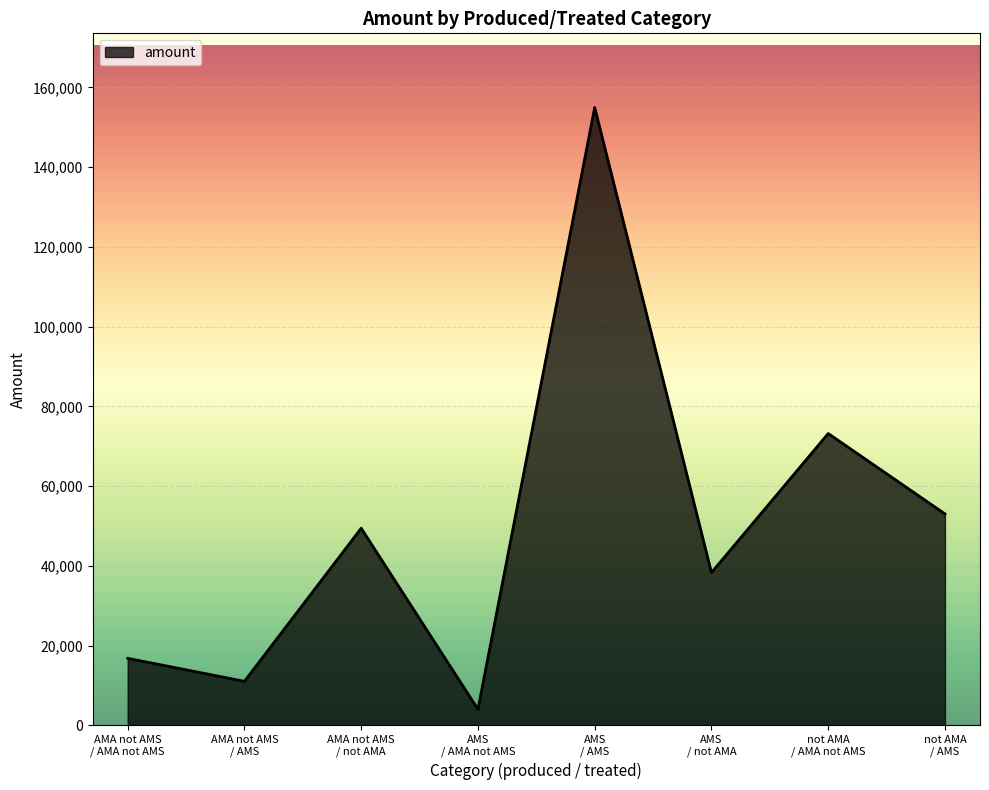

Reading left to right, transcribe all the data shown in this chart.

AMA not AMS
/ AMA not AMS=16821.8	AMA not AMS
/ AMS=11053.0	AMA not AMS
/ not AMA=49448.0	AMS
/ AMA not AMS=4029.8	AMS
/ AMS=154977.4	AMS
/ not AMA=38326.2	not AMA
/ AMA not AMS=73202.4	not AMA
/ AMS=53043.0